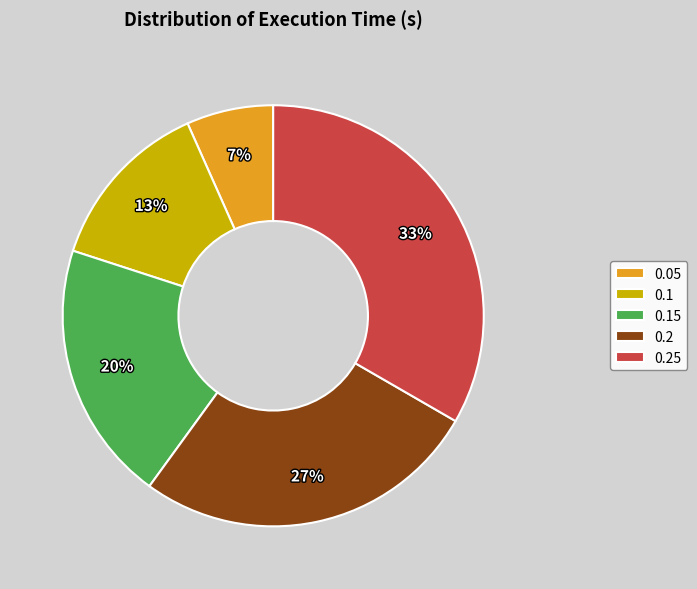

Does 0.25 represent more than half of the total?

No